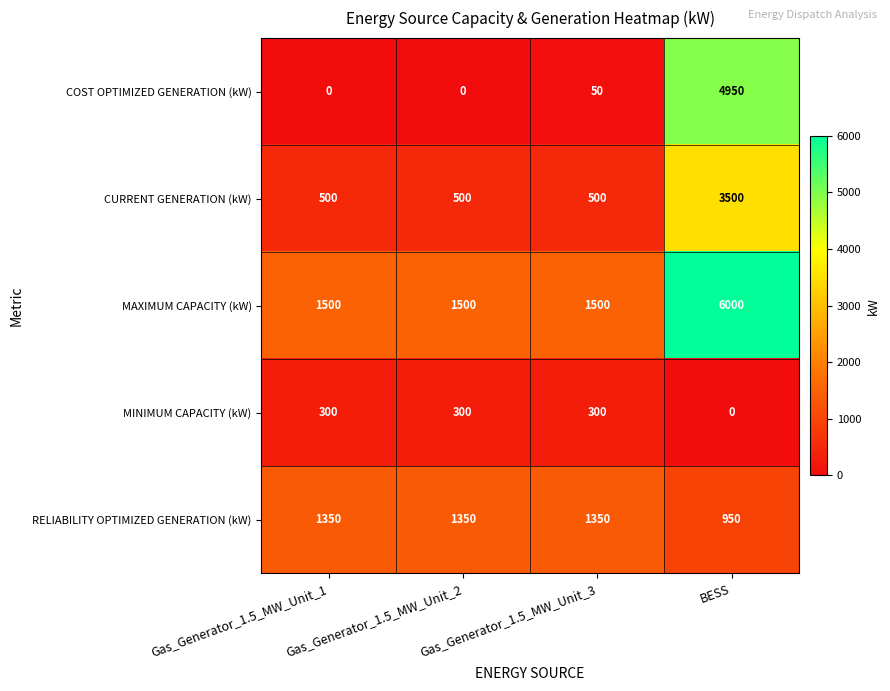

Rank the series at Gas_Generator_1.5_MW_Unit_3 from lowest to highest value.

COST OPTIMIZED GENERATION (kW), MINIMUM CAPACITY (kW), CURRENT GENERATION (kW), RELIABILITY OPTIMIZED GENERATION (kW), MAXIMUM CAPACITY (kW)